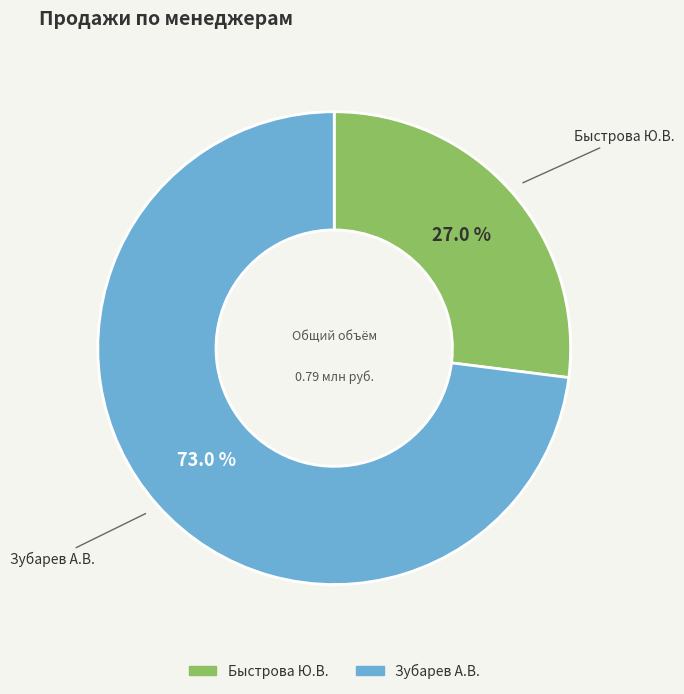

Rank the categories by value from lowest to highest.

Быстрова Ю.В., Зубарев А.В.